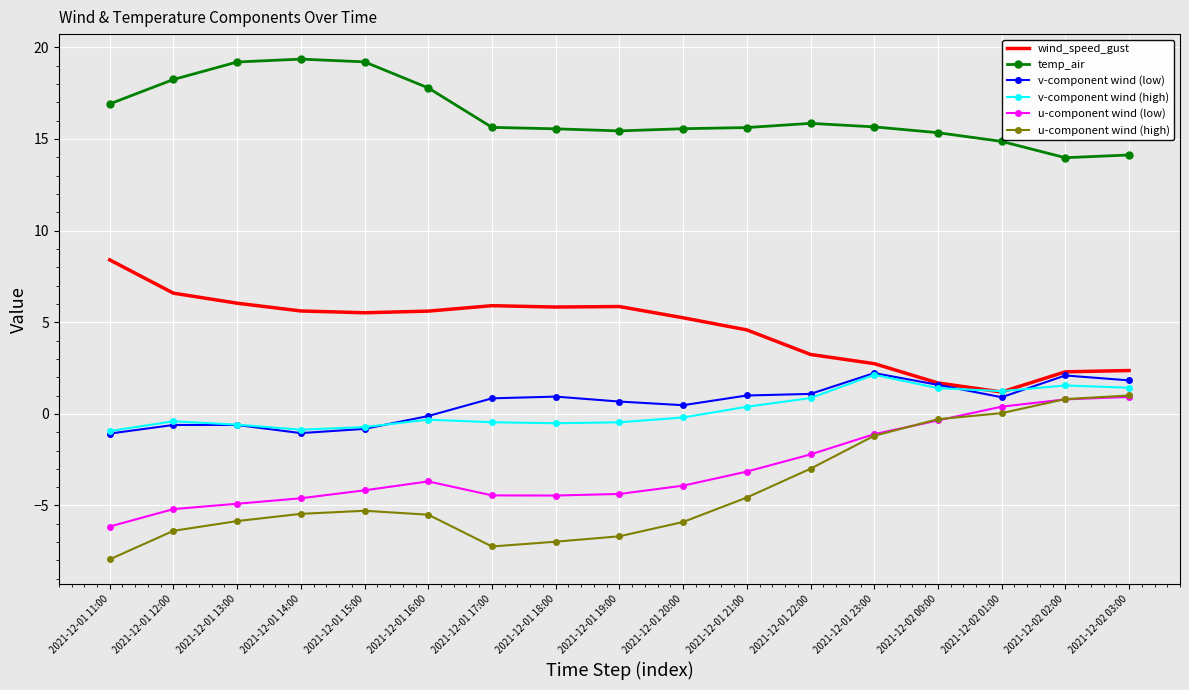

Is the value of v-component wind (low) at 2021-12-01 13:00 greater than the value of wind_speed_gust at 2021-12-01 12:00?

No